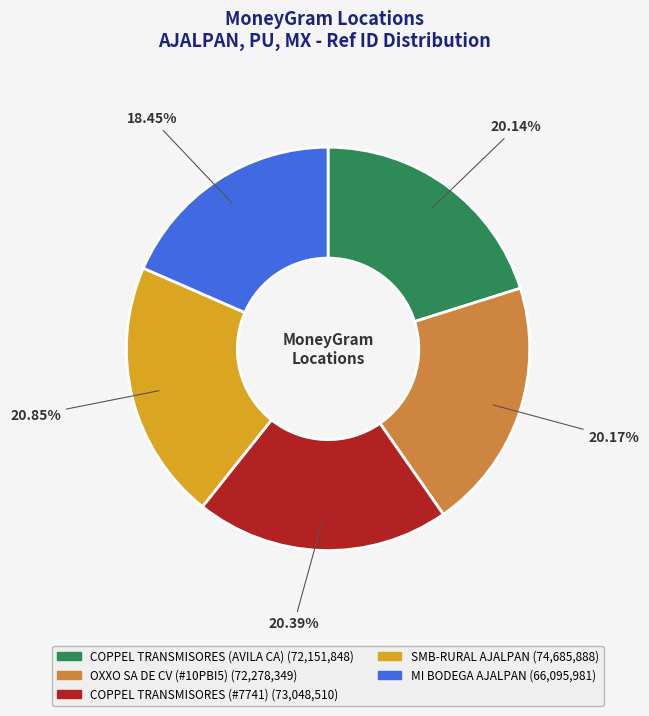

Does any single category account for the majority?

No